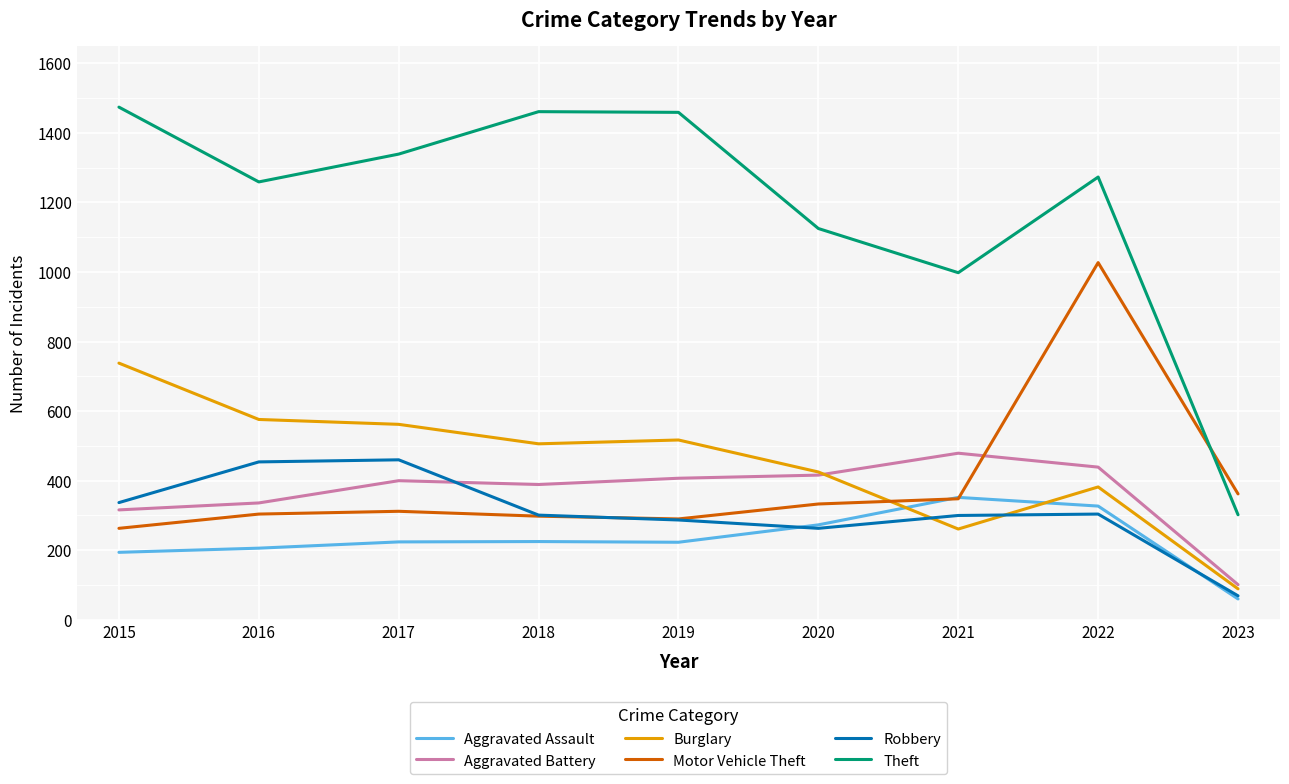

True or false: Theft and Aggravated Battery cross at least once.

False